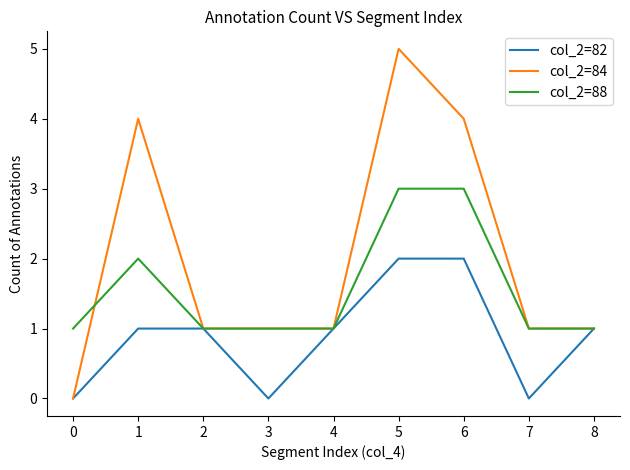

Which series has the largest total across all categories?

col_2=84